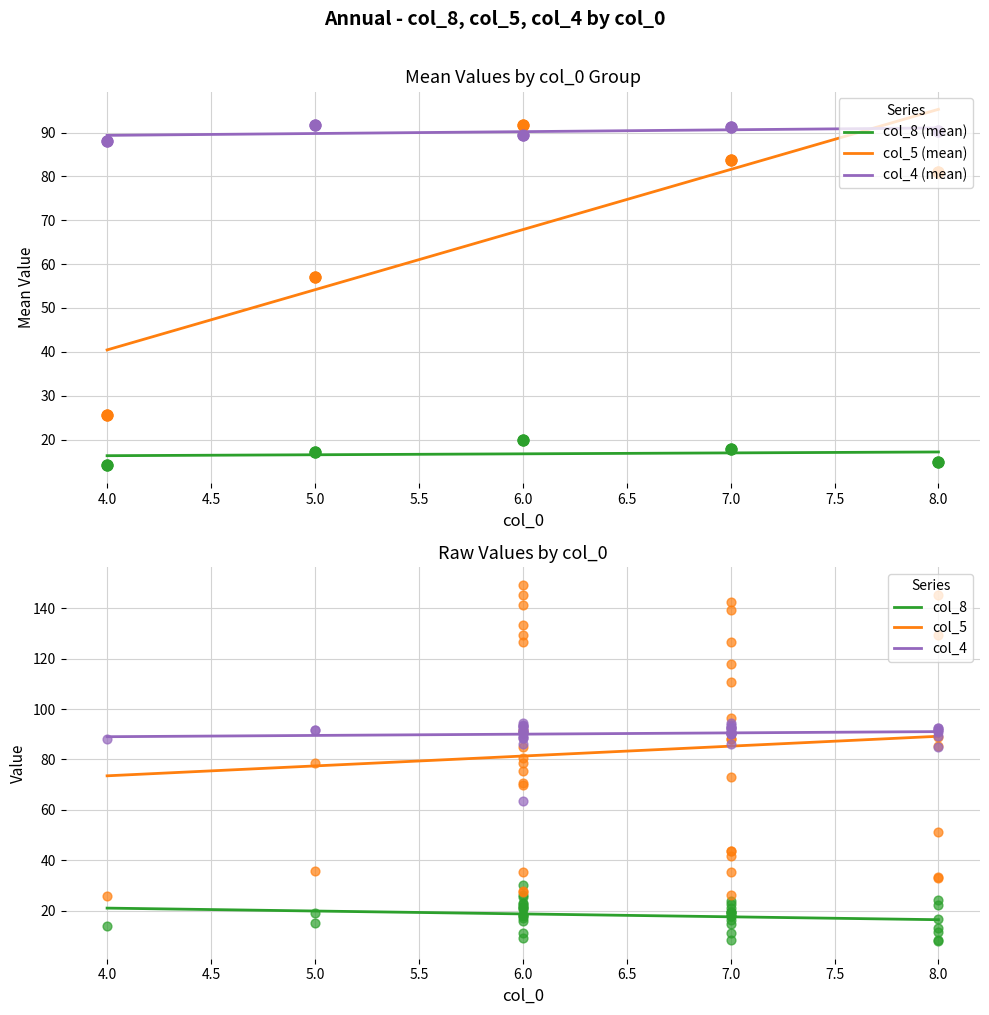

Which series has the largest total across all categories?

col_4